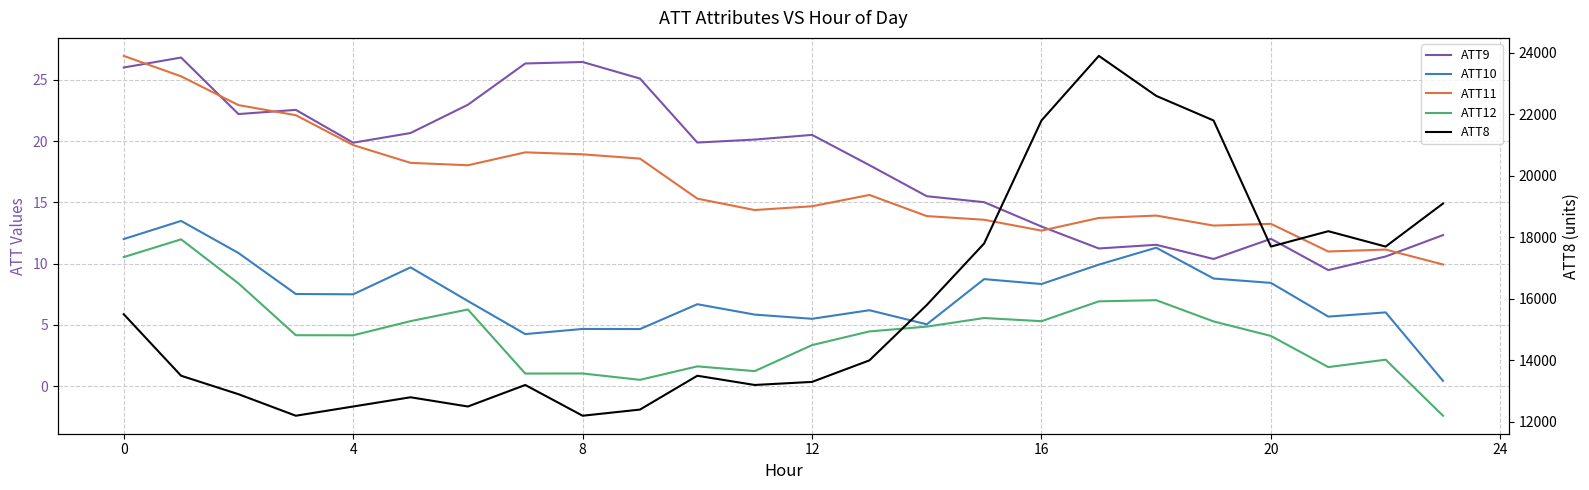

How many data points in ATT9 are above 19?

13